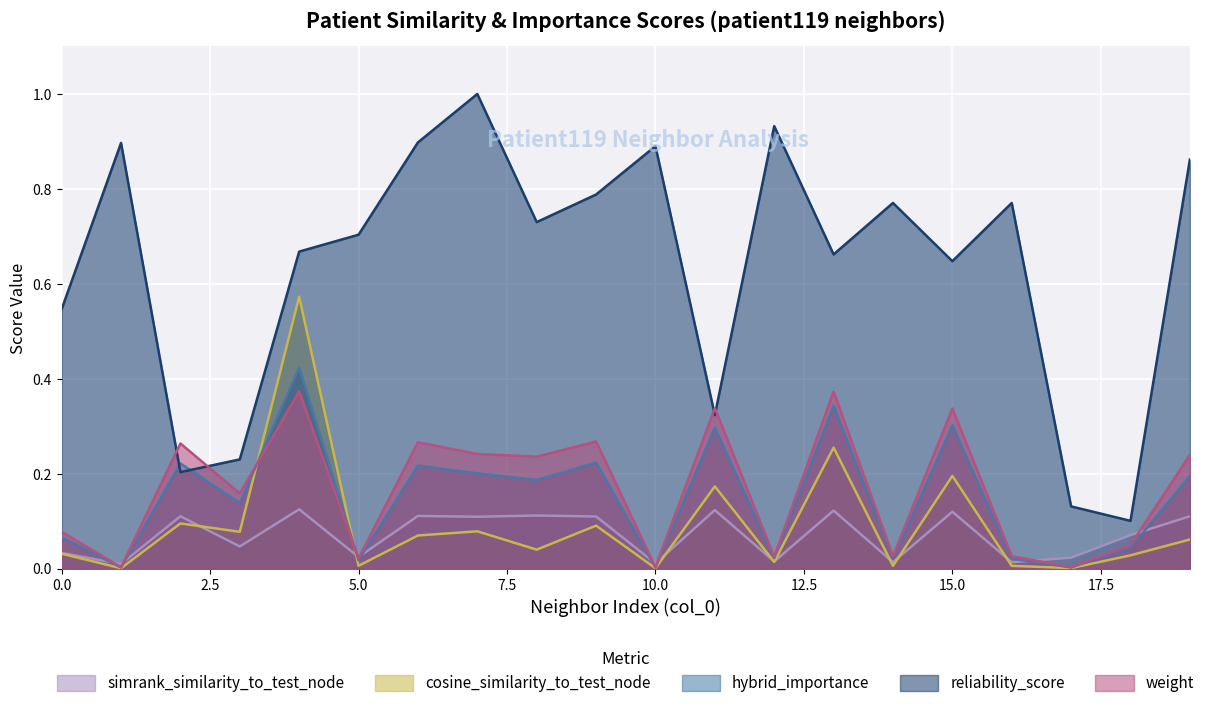

What value does the cosine_similarity_to_test_node series have at 6?

0.1